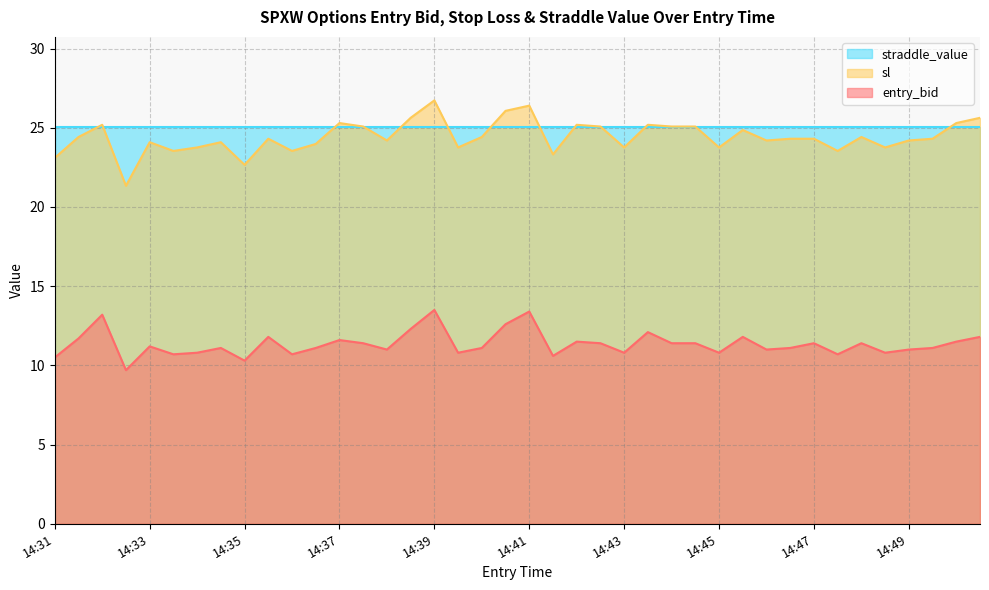

What is the lowest value of the sl series?

21.3